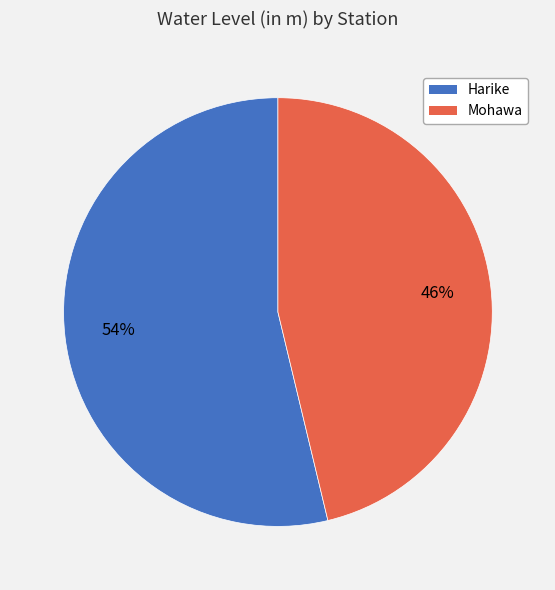

How many segments does this pie chart have?

2